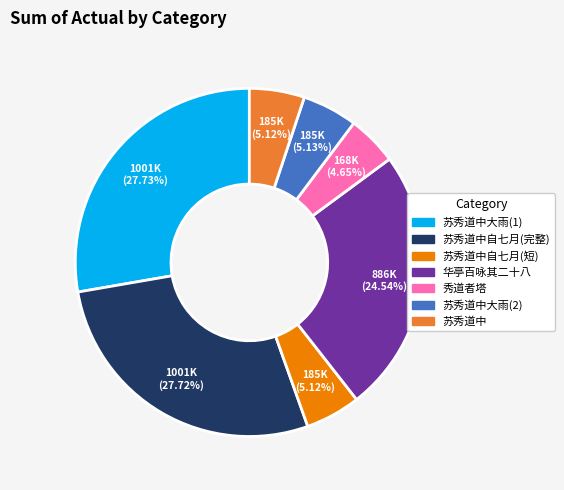

Combined, do 苏秀道中自七月(短) and 苏秀道中自七月(完整) account for over 50%?

No